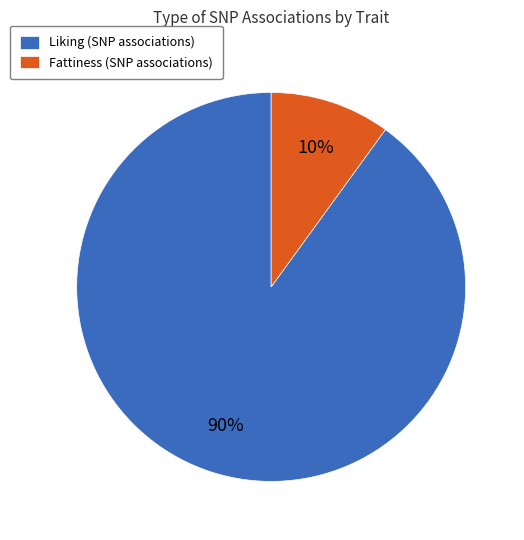

Between Fattiness (SNP associations) and Liking (SNP associations), which is larger?

Liking (SNP associations)